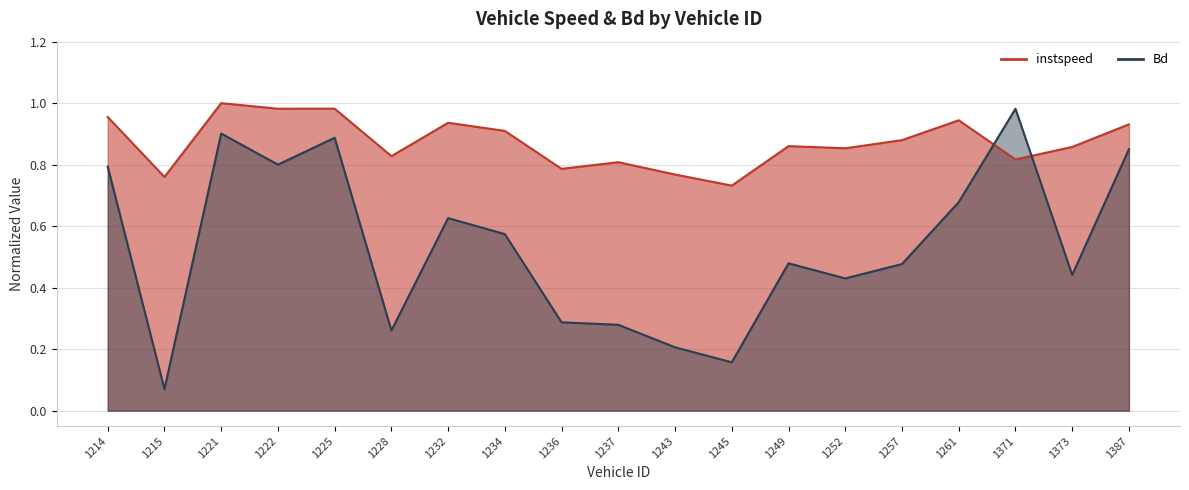

What is the difference between the Bd values at 1234 and 1225?

0.3